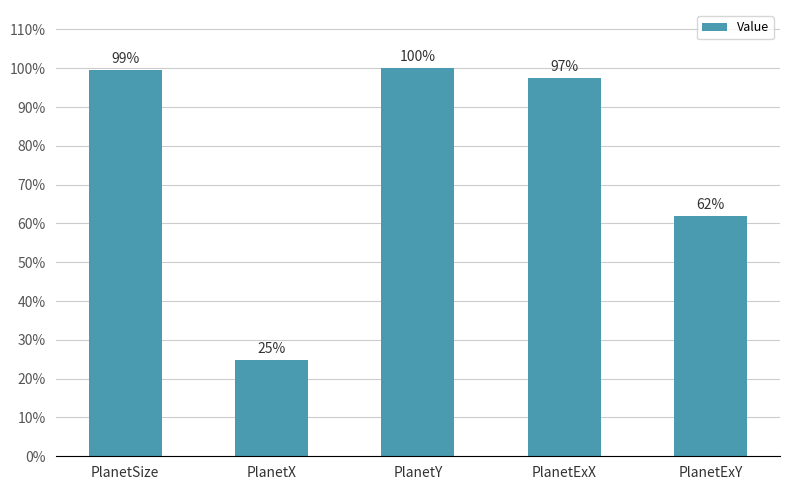

Are the bars grouped side by side (vs. stacked)?

No